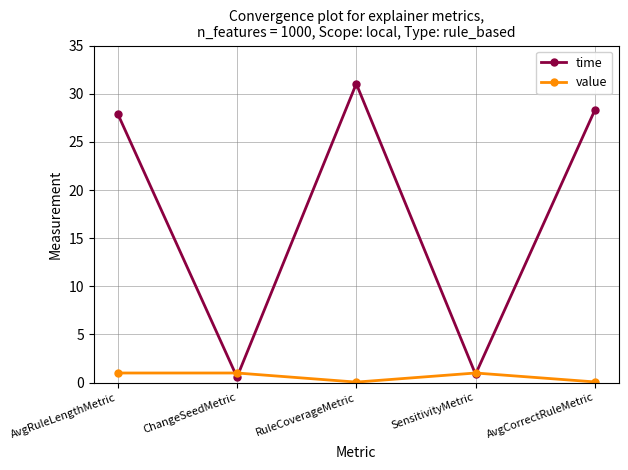

Where is the first local maximum for time?

RuleCoverageMetric